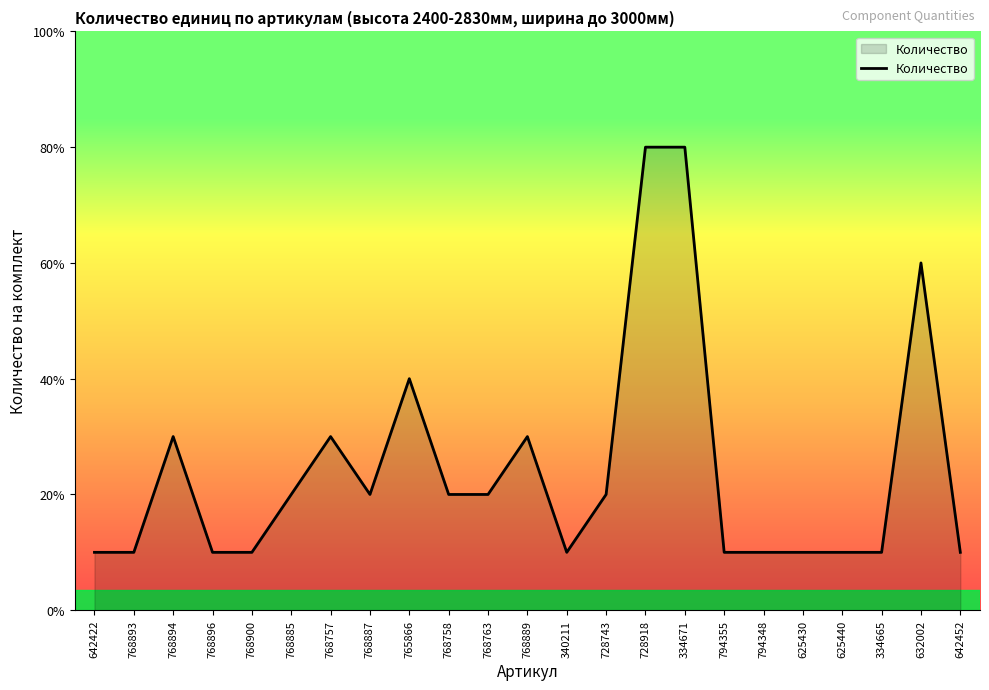

Is this an area chart (filled region under the line)?

Yes